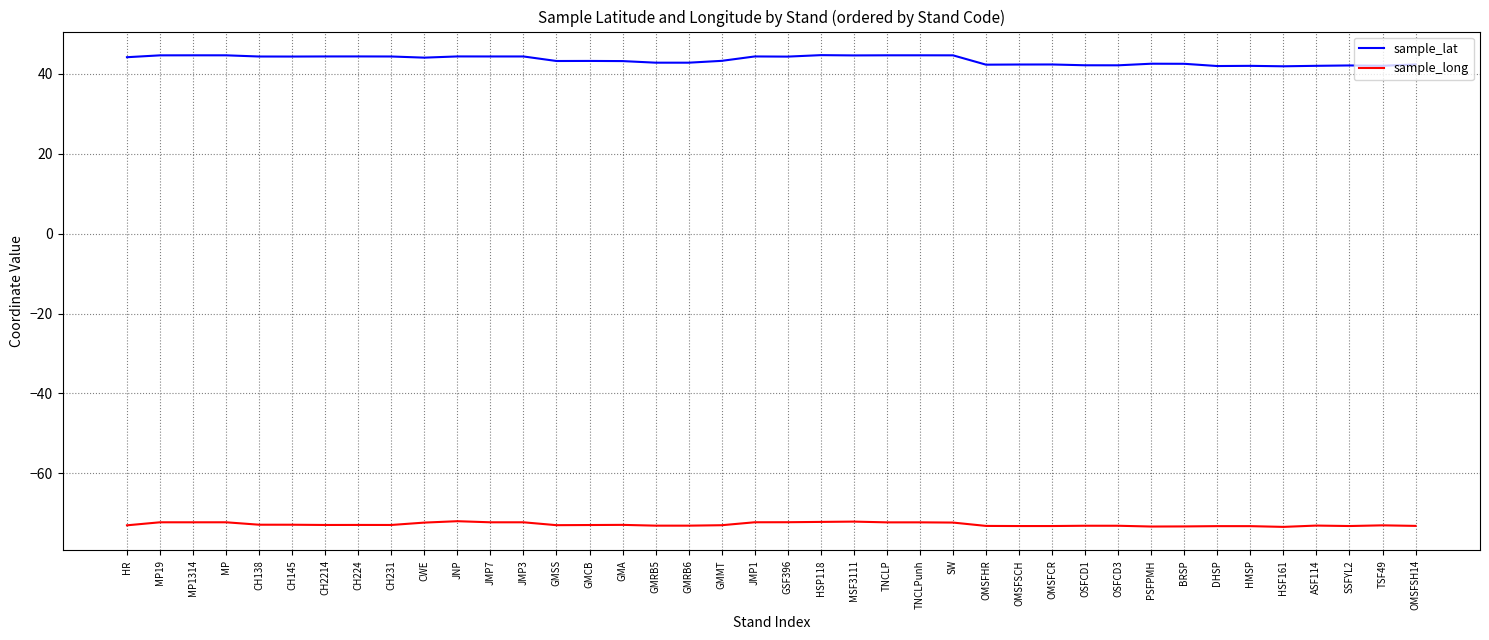

The sample_lat series shows 42.0 at ASF114. True or false?

True